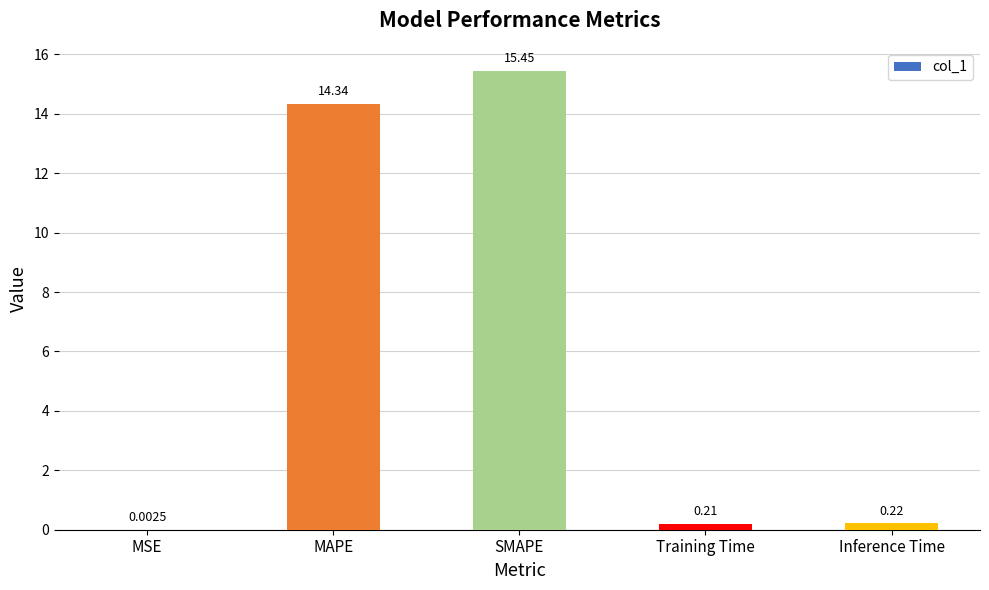

What is the sum of all values?

30.2